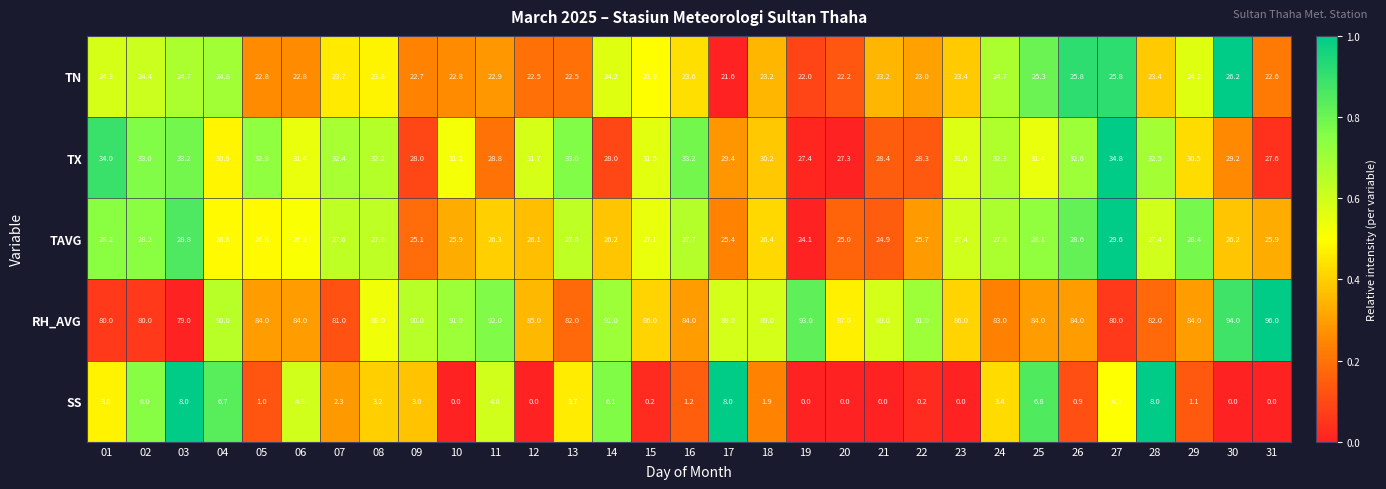

At which category is the sum across all series the highest?

04